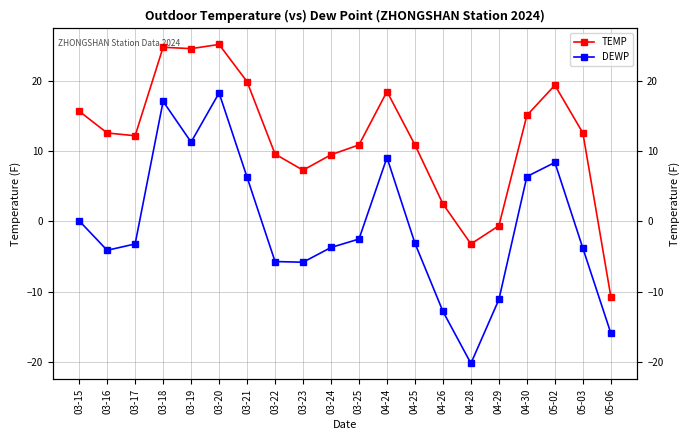

What are all the series names shown in the legend?

TEMP, DEWP